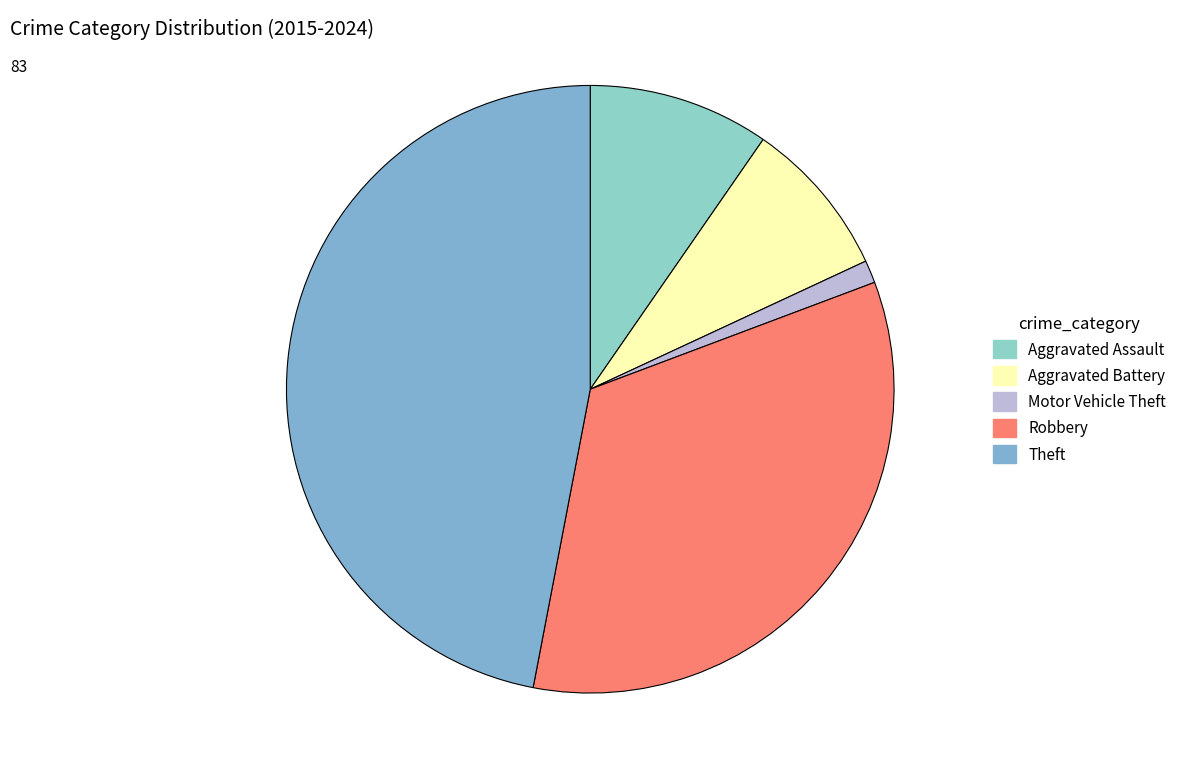

How many segments does this pie chart have?

5